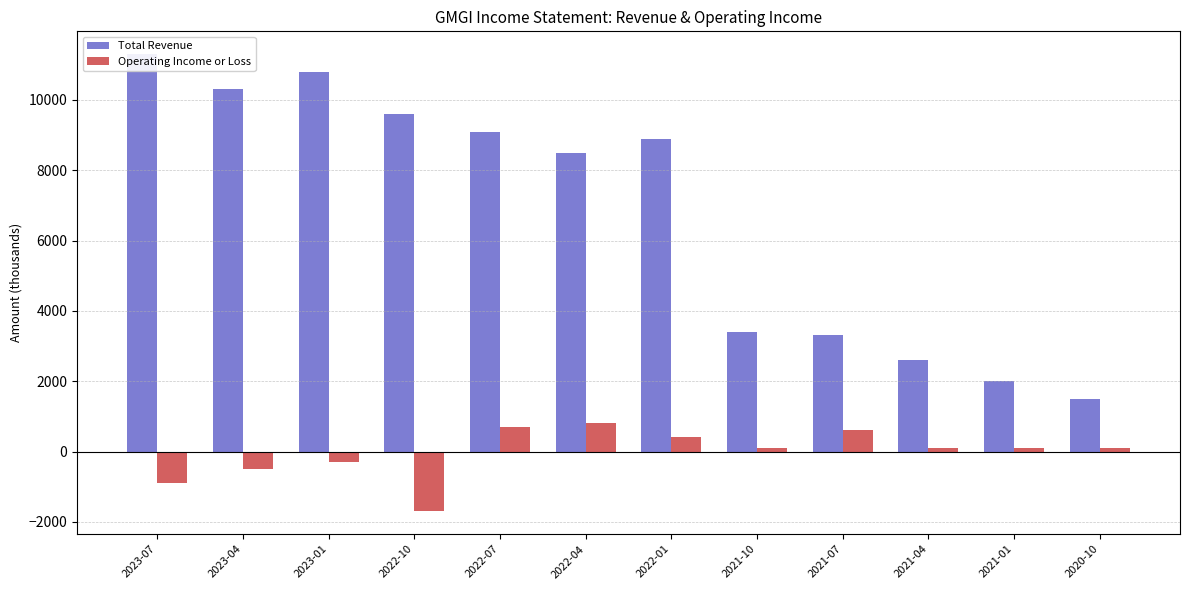

What position from the right is 2023-01?

10